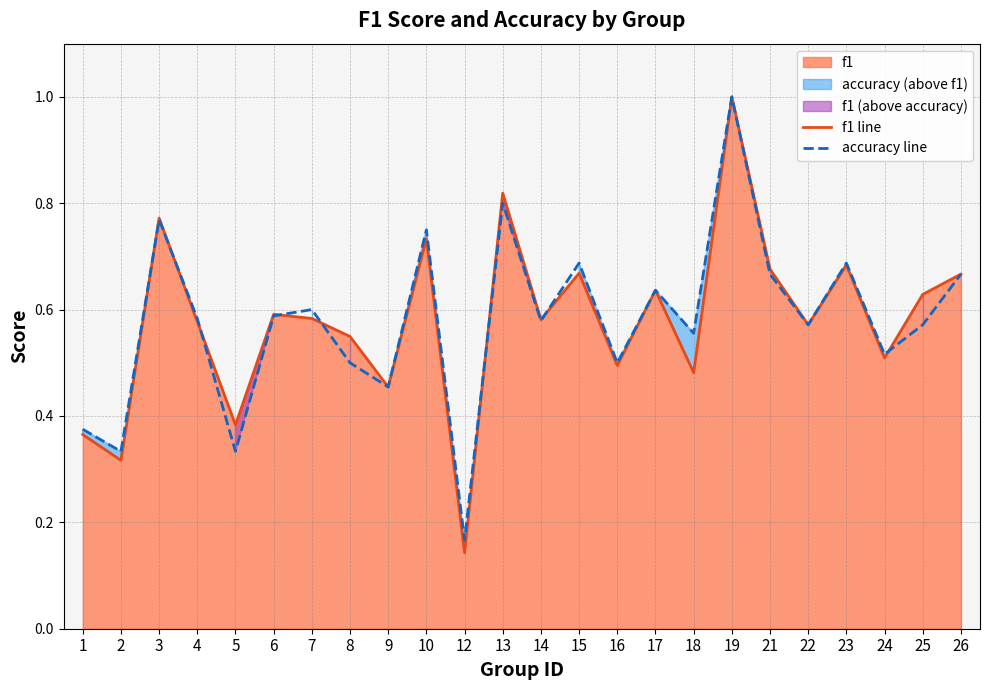

What is the highest value of the f1 line series?

1.0